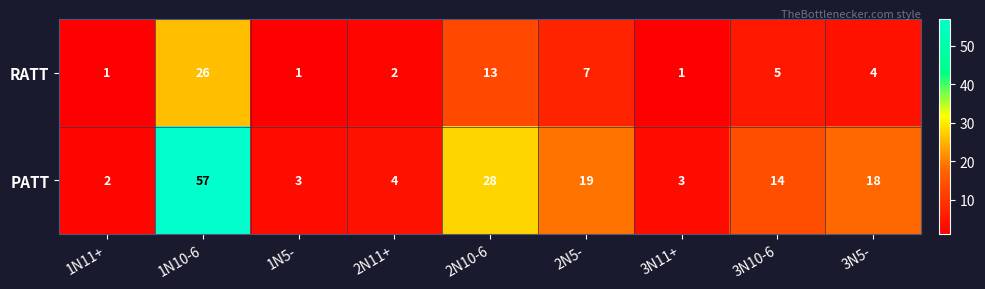

Which series has the largest total across all categories?

PATT